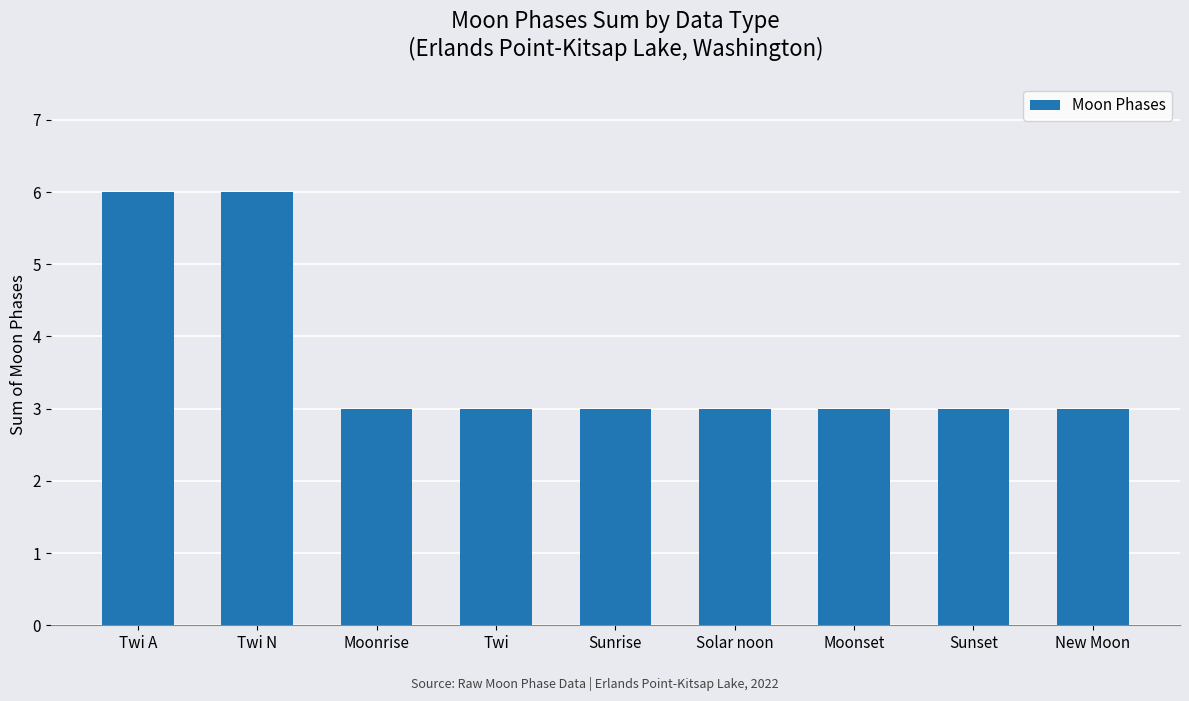

Reading left to right, transcribe all the data shown in this chart.

6	6	3	3	3	3	3	3	3